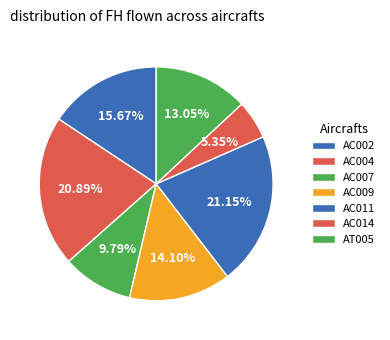

Is there any slice that represents more than half of the pie?

No